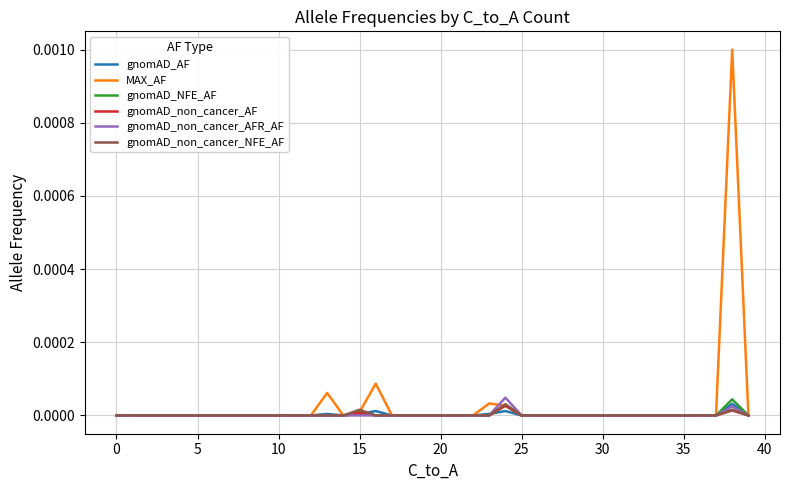

True or false: gnomAD_non_cancer_NFE_AF and gnomAD_non_cancer_AF intersect in this chart.

False